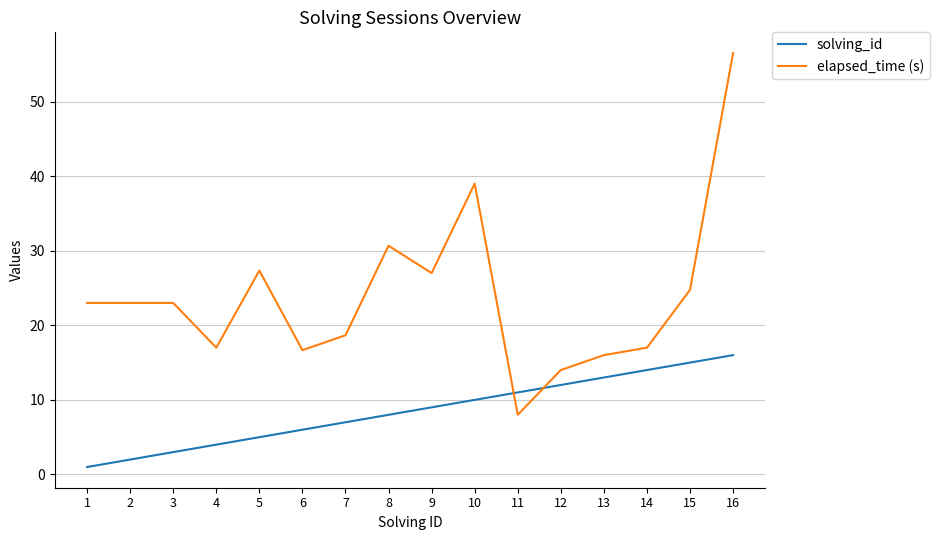

Reading right to left, transcribe all the data shown in this chart.

solving_id: 16.0	15.0	14.0	13.0	12.0	11.0	10.0	9.0	8.0	7.0	6.0	5.0	4.0	3.0	2.0	1.0
elapsed_time (s): 56.5	24.8	17.0	16.0	14.0	8.0	39.0	27.0	30.7	18.7	16.7	27.3	17.0	23.0	23.0	23.0